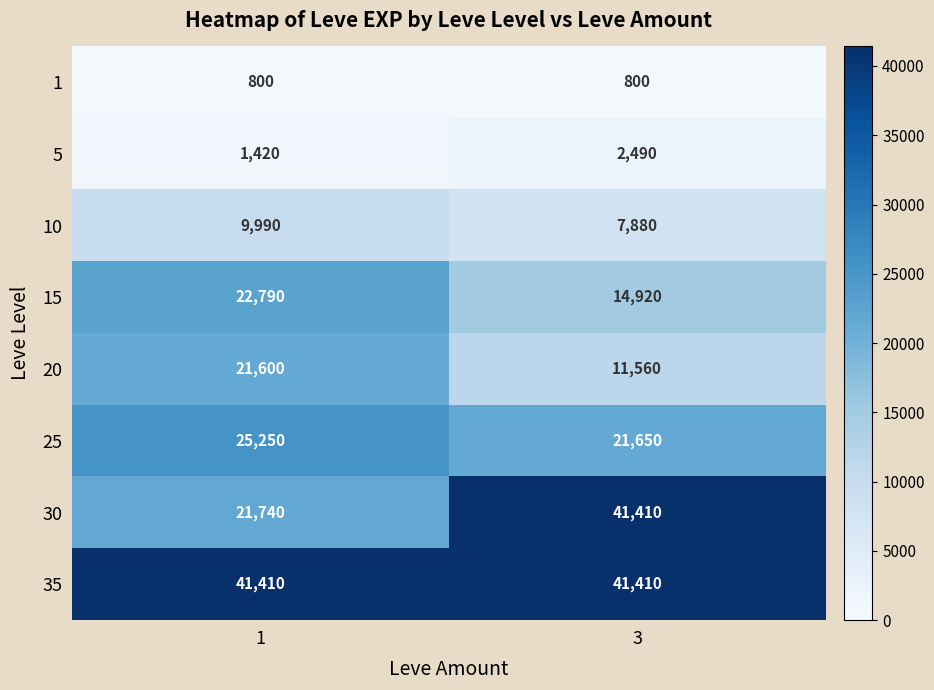

Reading left to right, what are all the values shown in this chart?

1: 1=800	3=800
5: 1=1420	3=2490
10: 1=9990	3=7880
15: 1=22790	3=14920
20: 1=21600	3=11560
25: 1=25250	3=21650
30: 1=21740	3=41410
35: 1=41410	3=41410